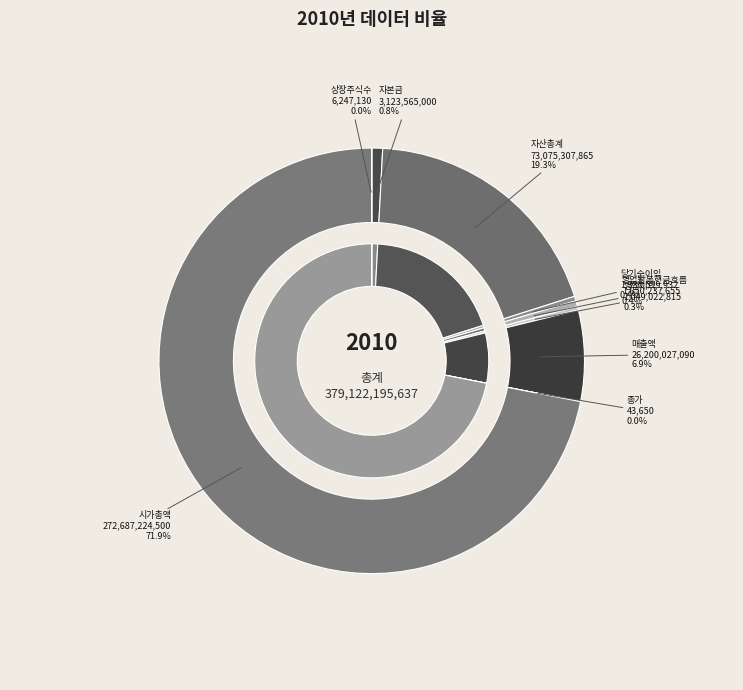

What is the ratio of the value at 시가총액 to the value at 당기순이익?

204.9